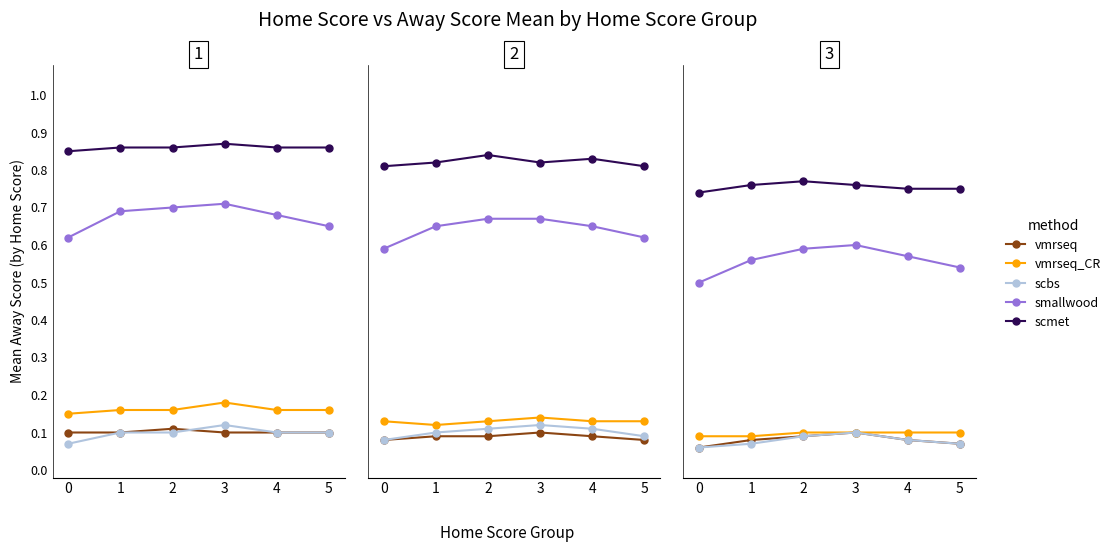

True or false: scmet and smallwood intersect in this chart.

False